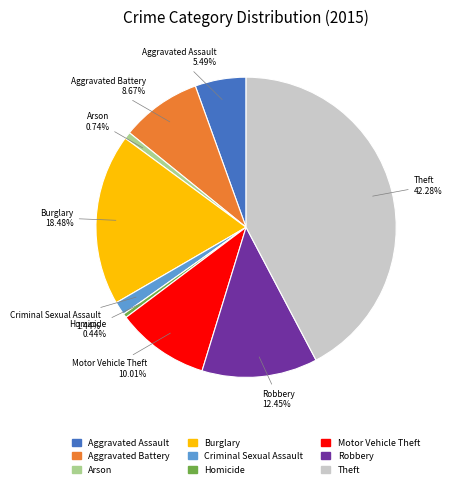

To the nearest percent, what portion does Arson represent?

1%